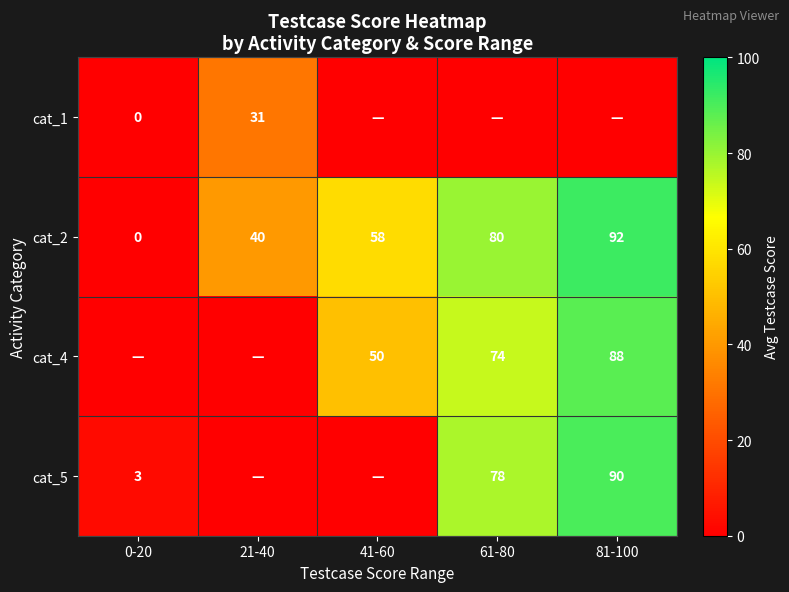

Count the number of data series in this chart.

4